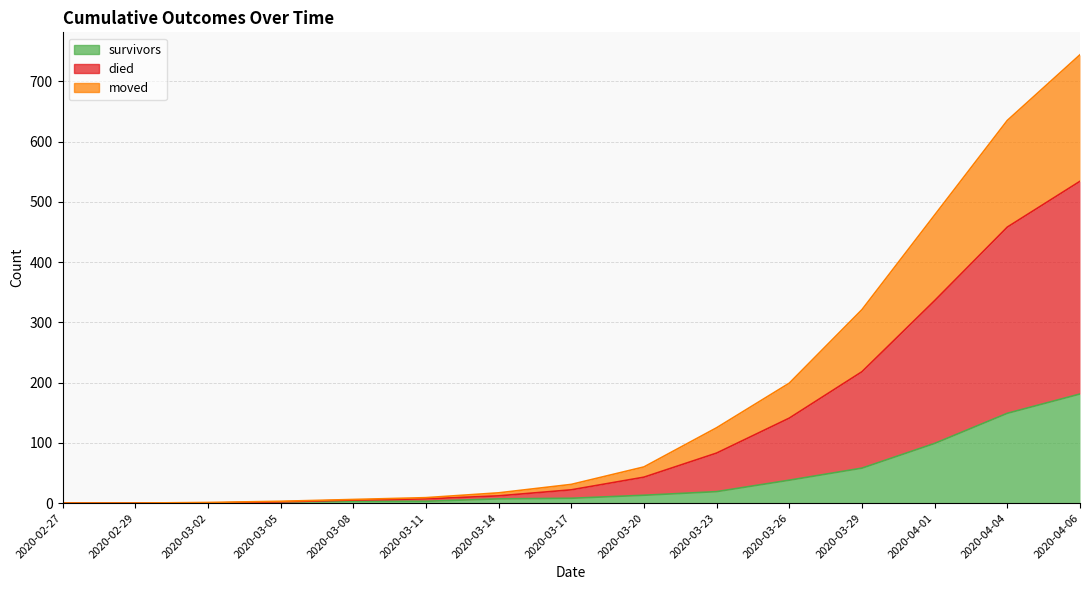

Rank the series by their maximum value, from highest to lowest.

died, moved, survivors